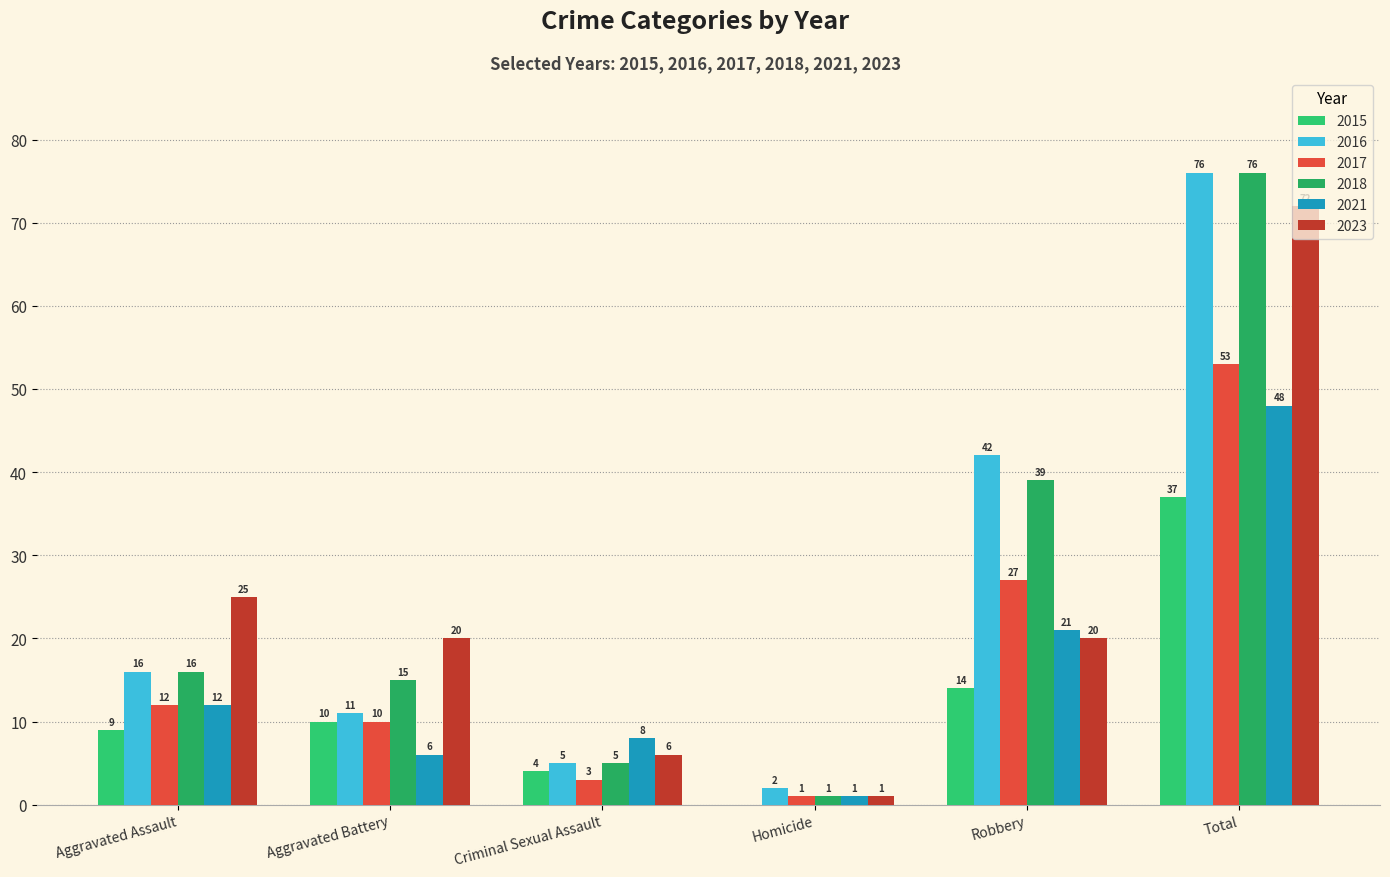

Is the value of 2018 at Homicide greater than the value of 2016 at Homicide?

No